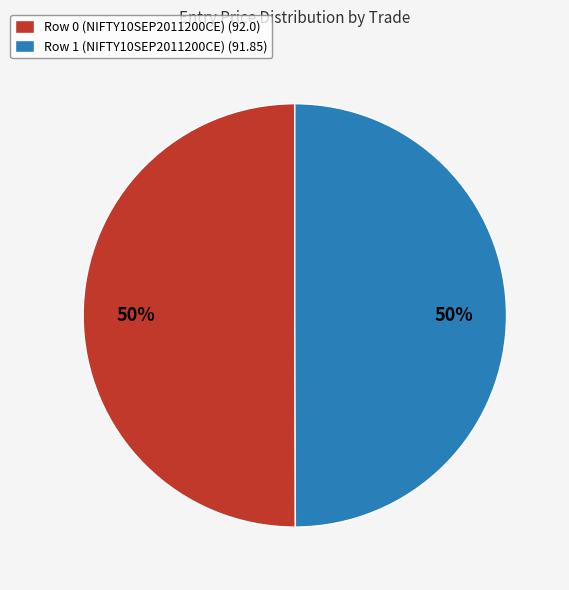

To the nearest percent, what is the combined percentage of Row 1 (NIFTY10SEP2011200CE) (91.85) and Row 0 (NIFTY10SEP2011200CE) (92.0)?

100%